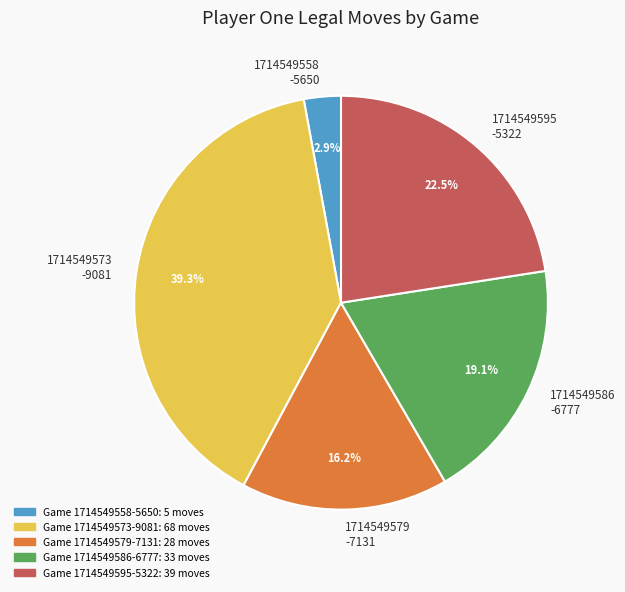

Count the number of slices in the pie.

5